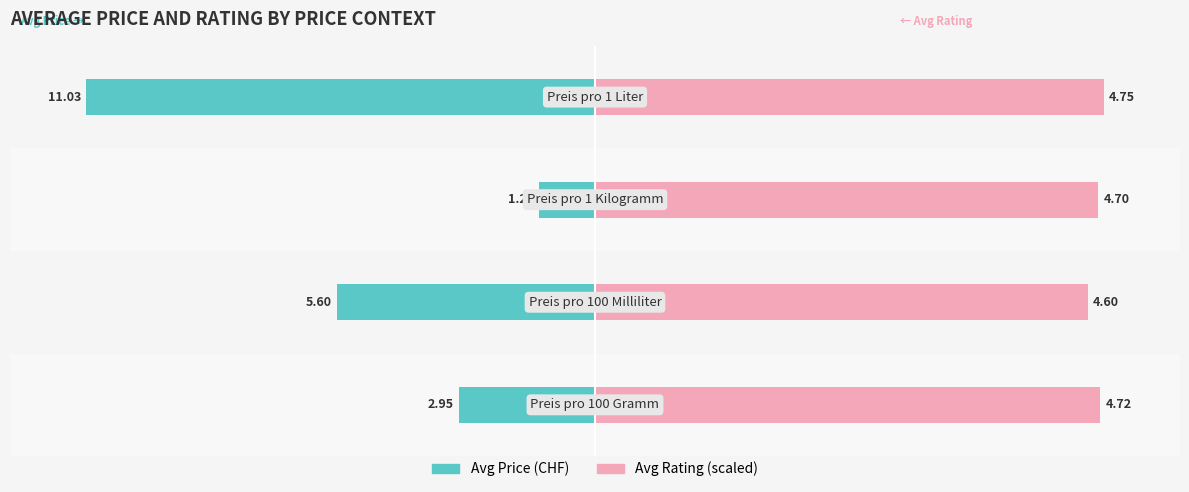

At how many categories does at least one series exceed -32?

4